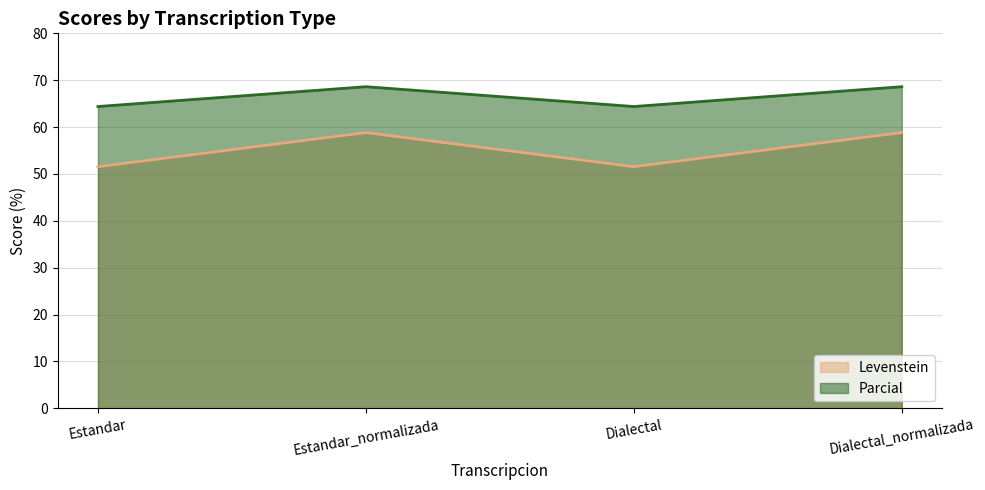

At Estandar_normalizada, list the series in order from largest to smallest.

Parcial, Levenstein